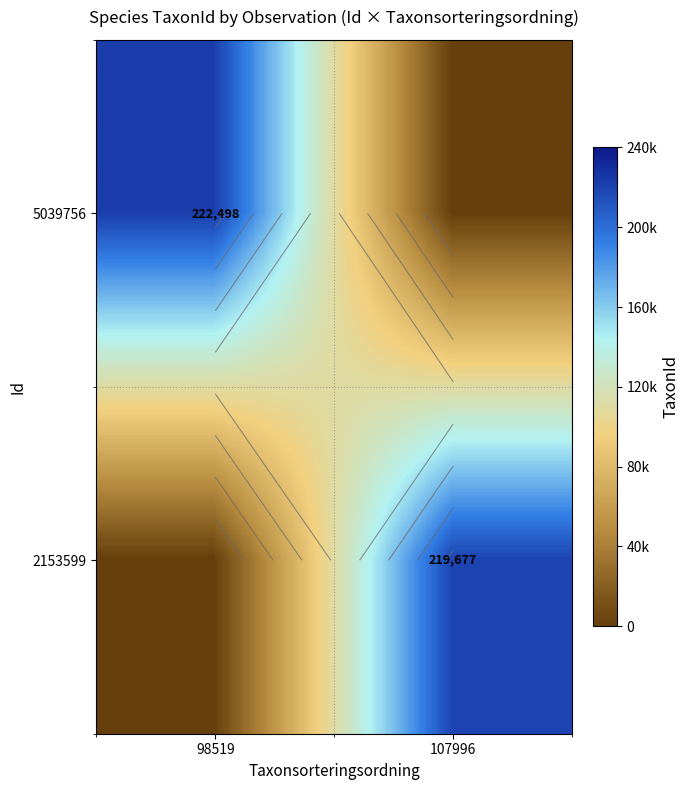

What is the total value across all series at 98519?

222498